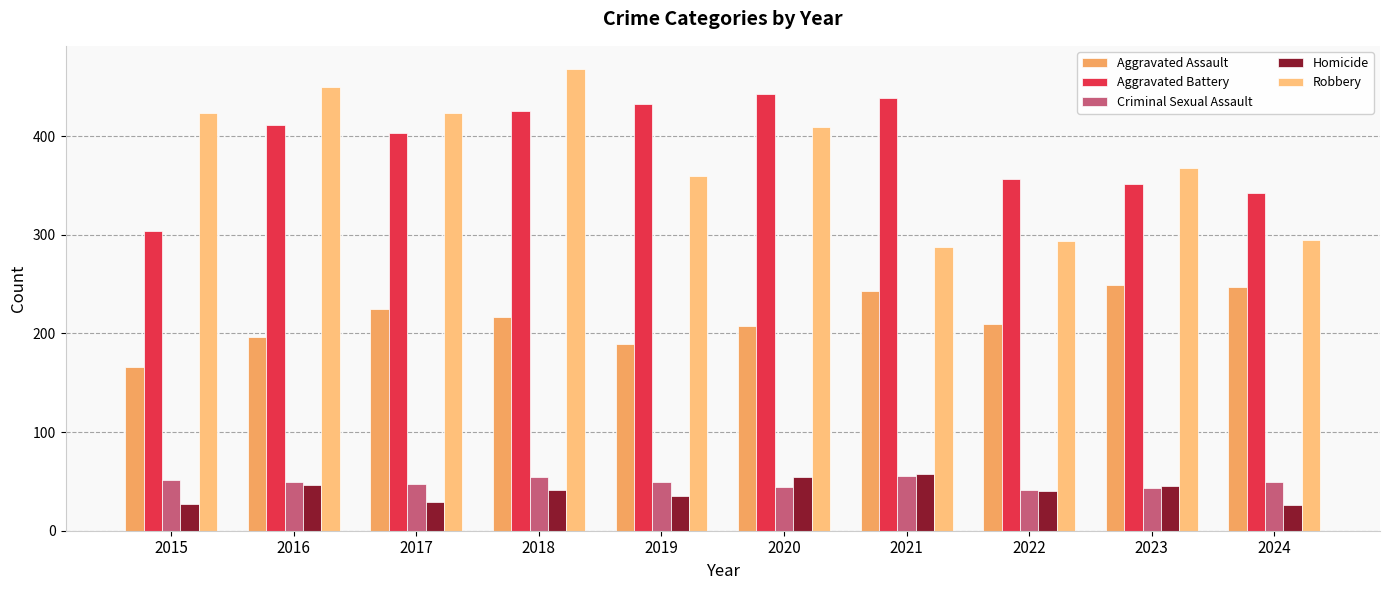

The value of Aggravated Battery at 2017 is 218. True or false?

False